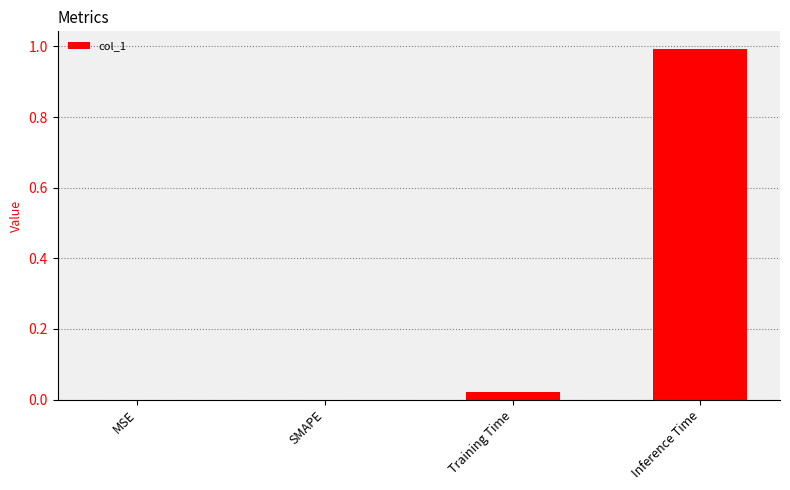

The chart shows a value of -0.4 at MSE. True or false?

False